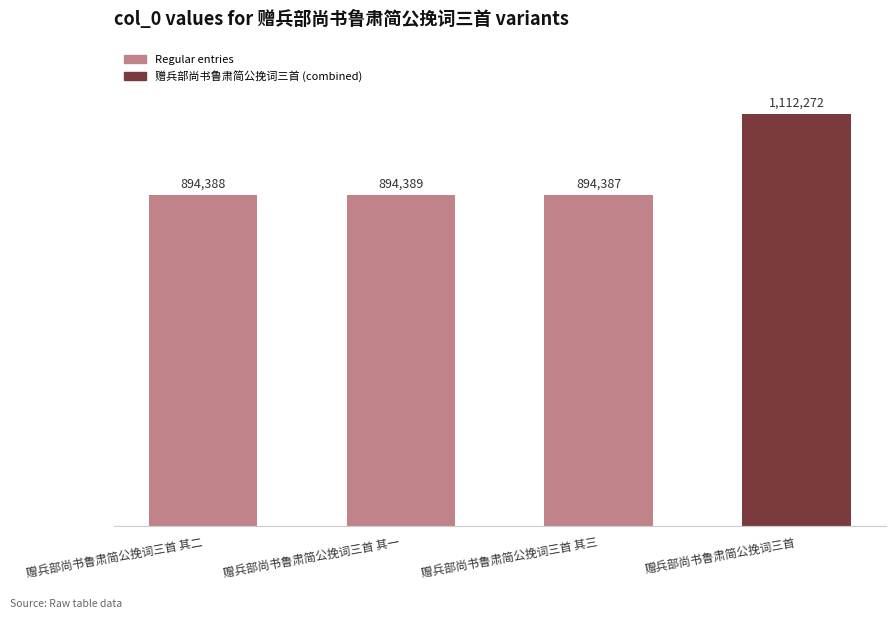

Reading right to left, what are all the values shown in this chart?

1112272	894387	894389	894388